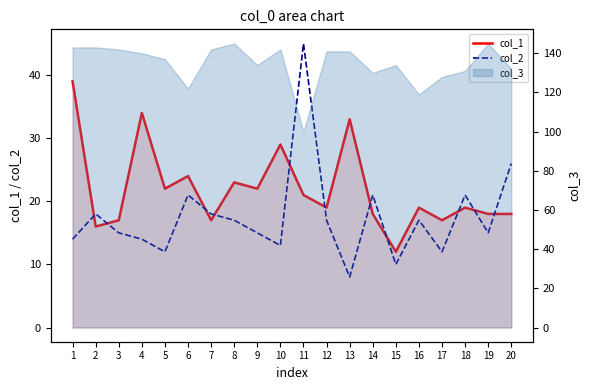

What is the lowest value of the col_2 series?

8